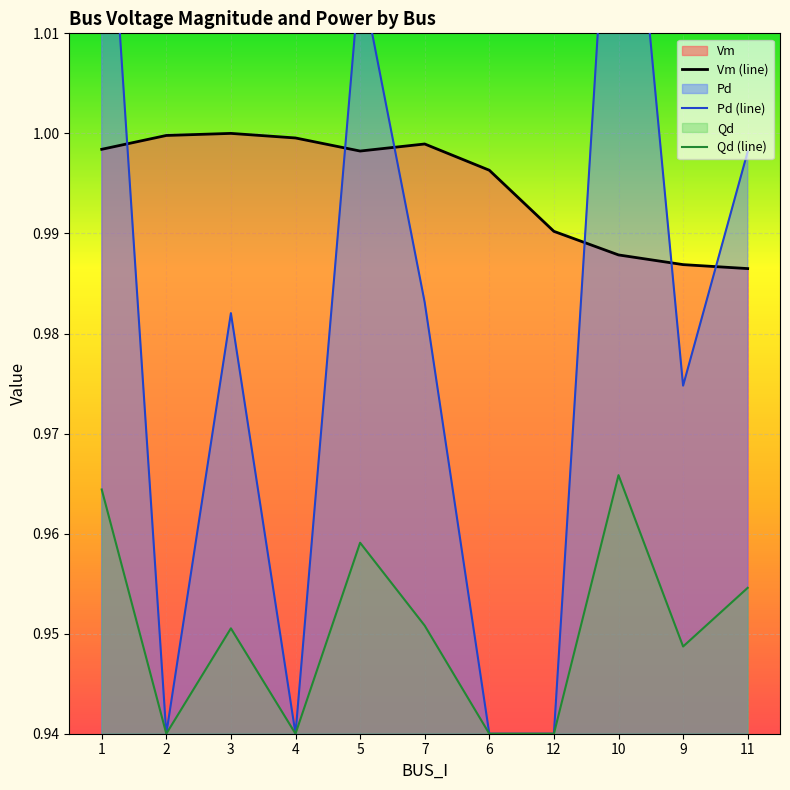

How many times do Pd (line) and Vm (line) cross each other?

6